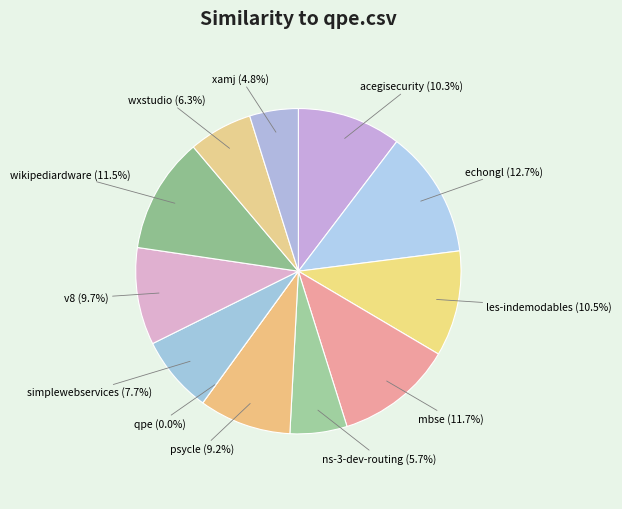

Does mbse.csv account for over 50% of the chart?

No